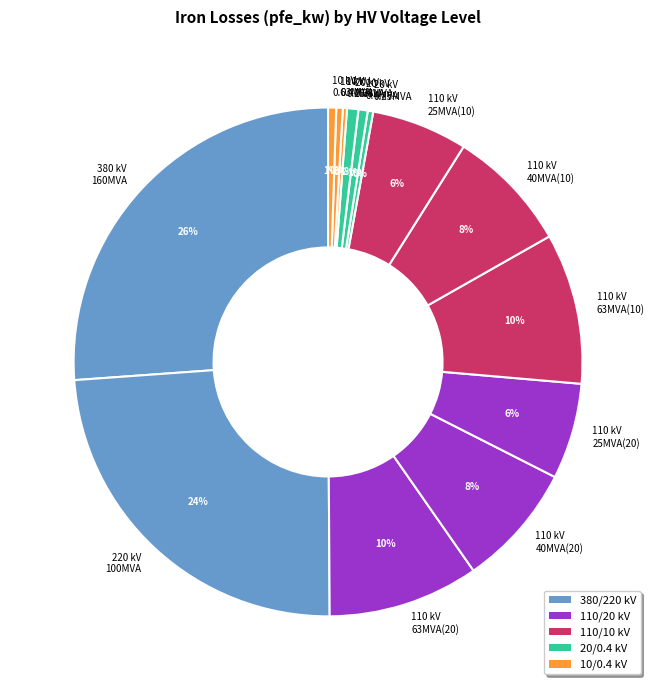

Is there a majority slice in this chart?

No